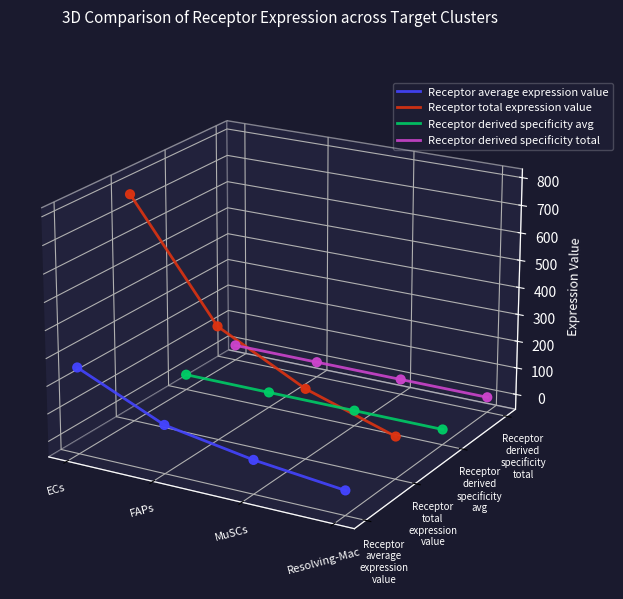

Which series contains the highest Y value?

Receptor total expression value